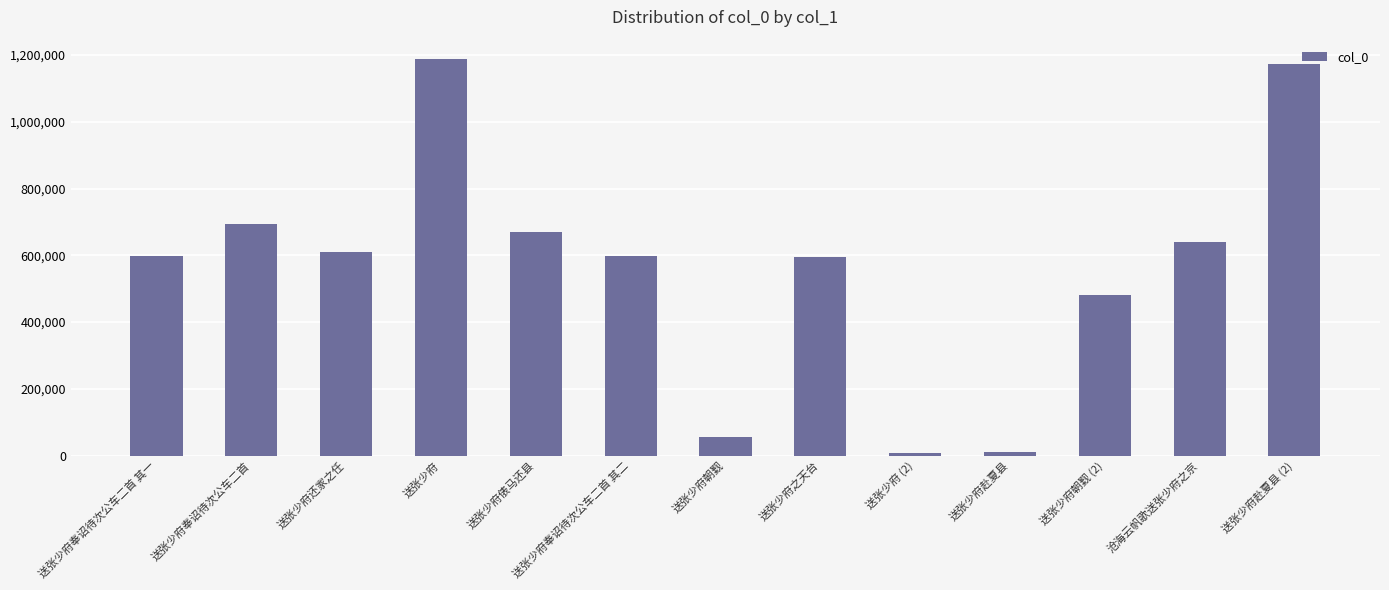

Approximately how many times larger is the value at 送张少府奉诏待次公车二首 其二 compared to 送张少府朝觐 (2)?

1.2